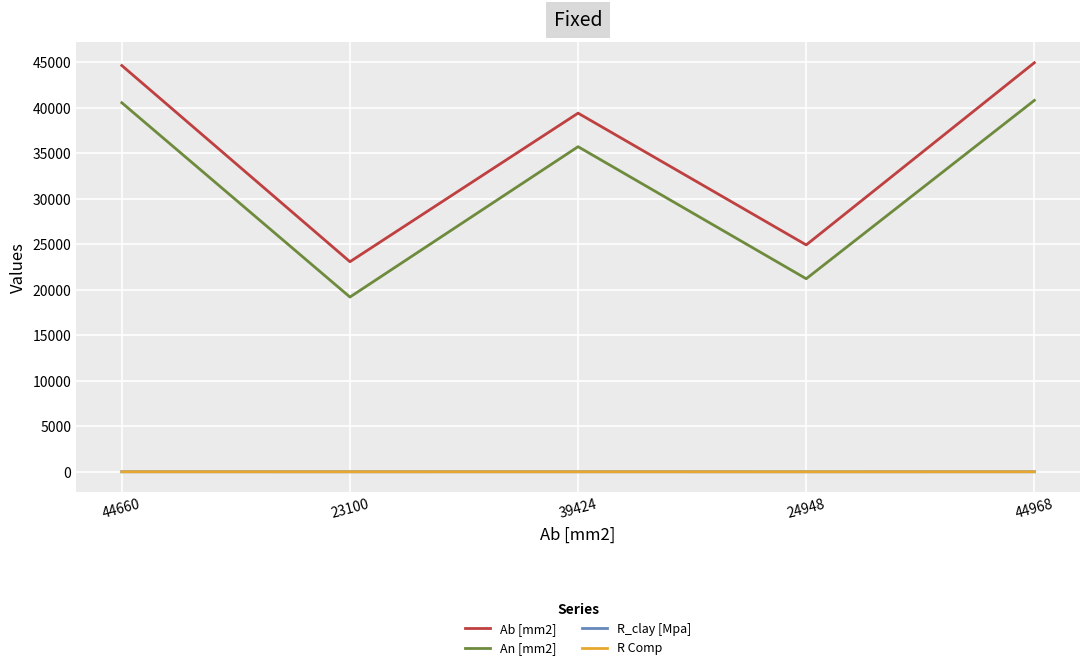

Is it true that R Comp equals 18.6 at 44968?

True